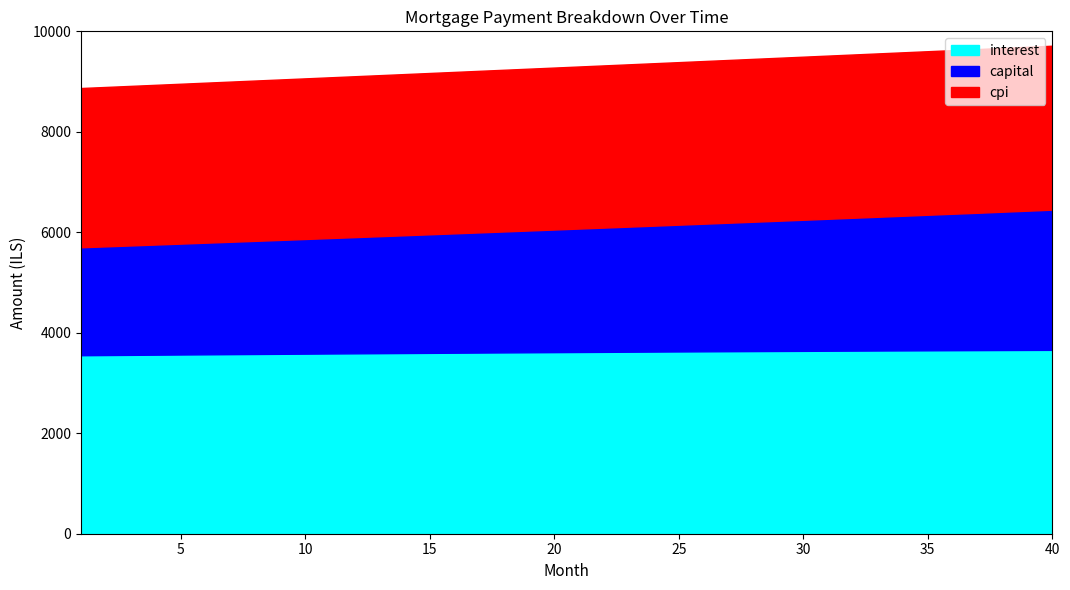

At how many categories does at least one series exceed 2575?

40